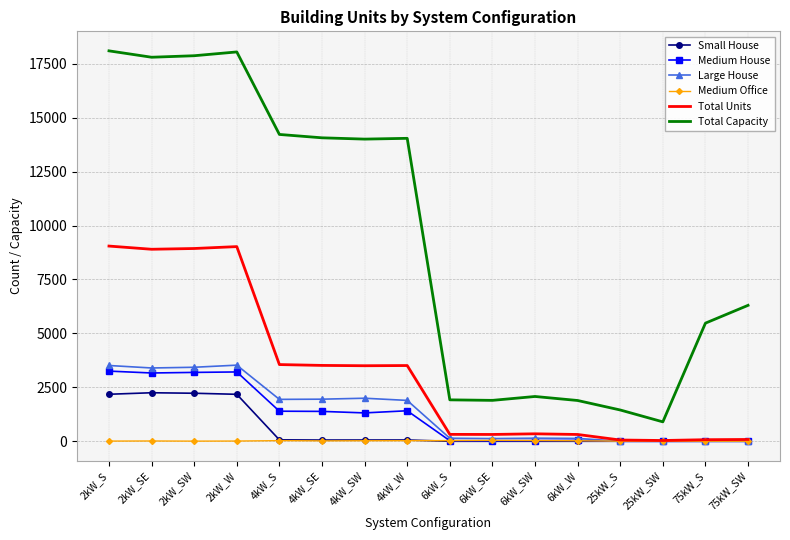

What are all the series names shown in the legend?

Small House, Medium House, Large House, Medium Office, Total Units, Total Capacity